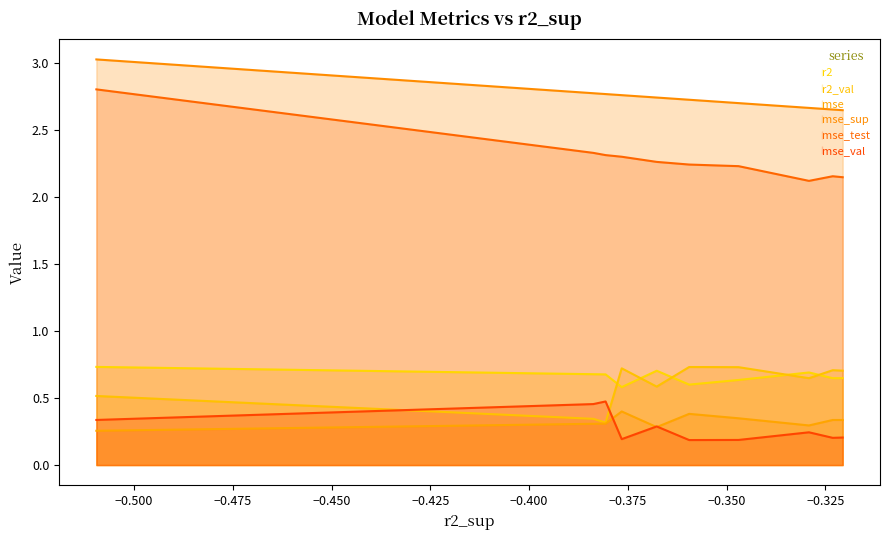

How many lines are shown in the chart?

6